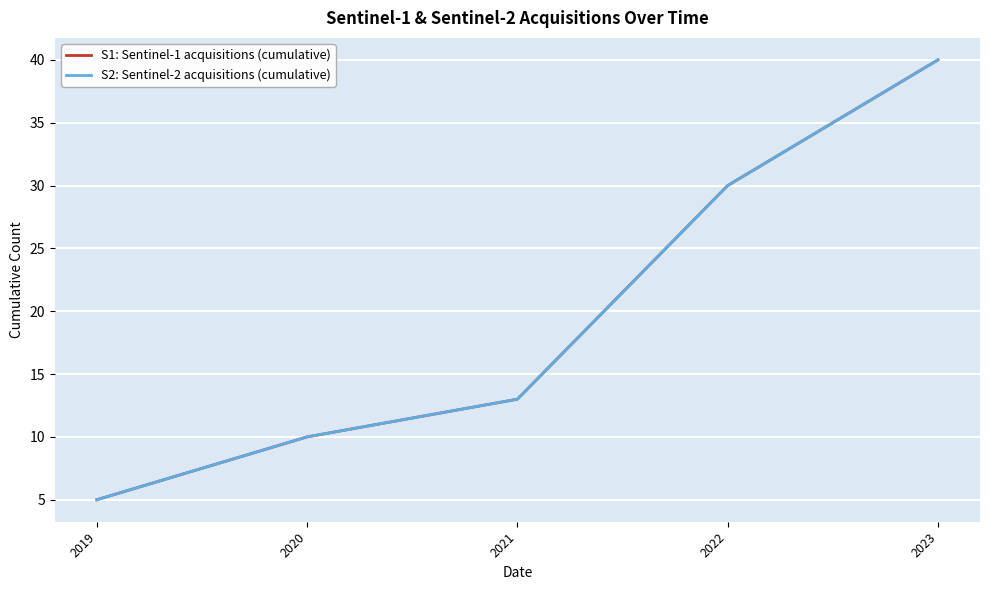

Does the chart have visible grid lines?

Yes